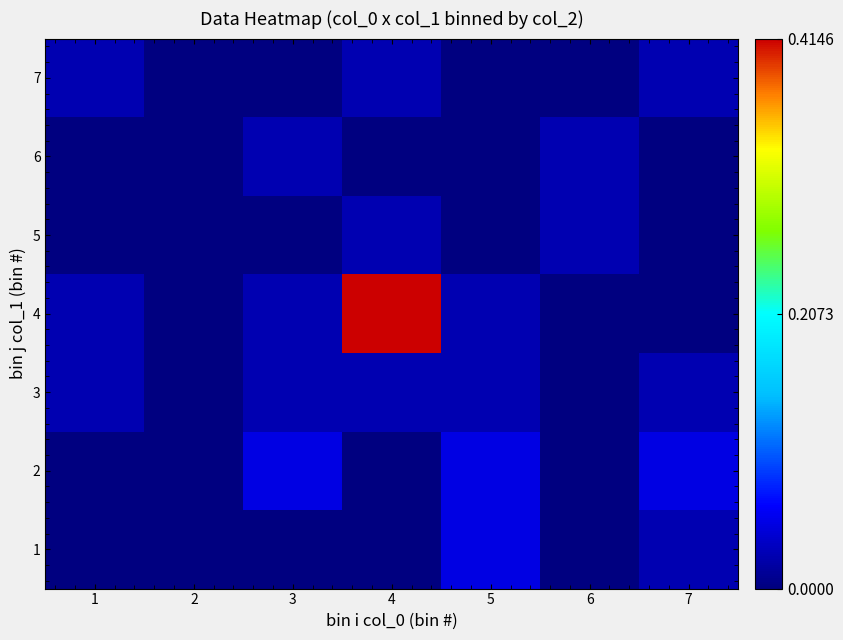

At which category is the sum across all series the highest?

4